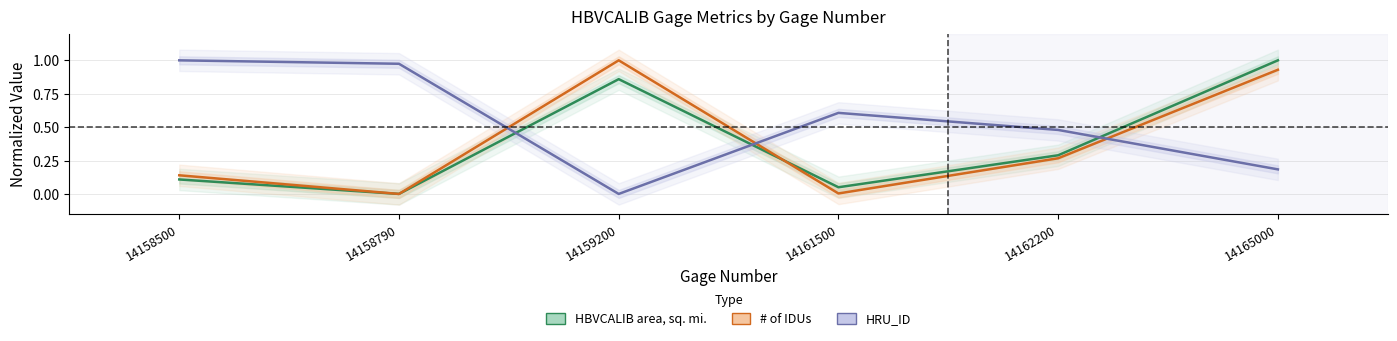

How many categories are shown in the chart?

6